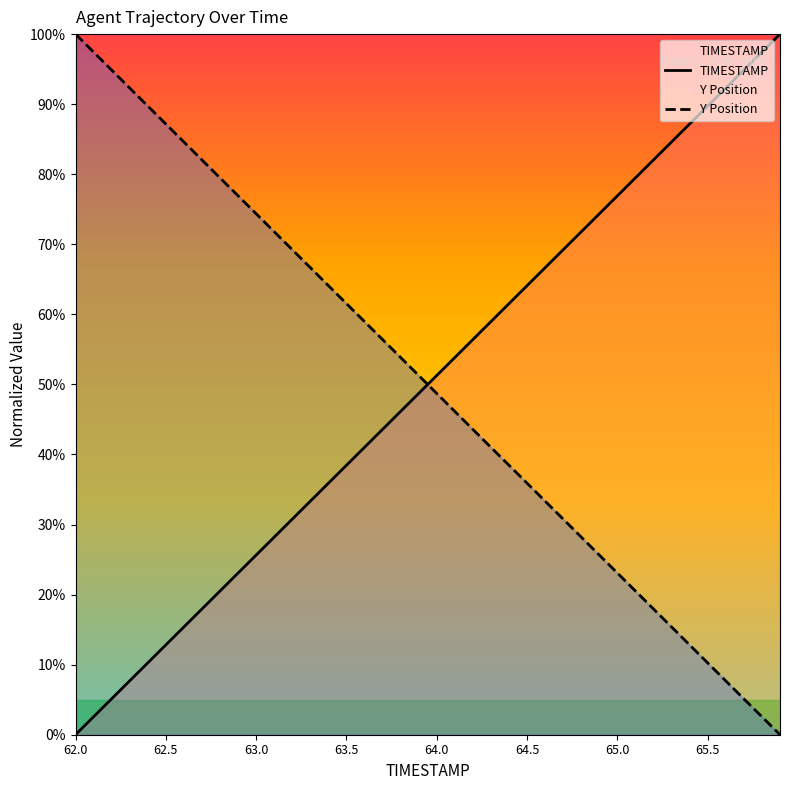

How many values in the Y Position series are below 51?

20